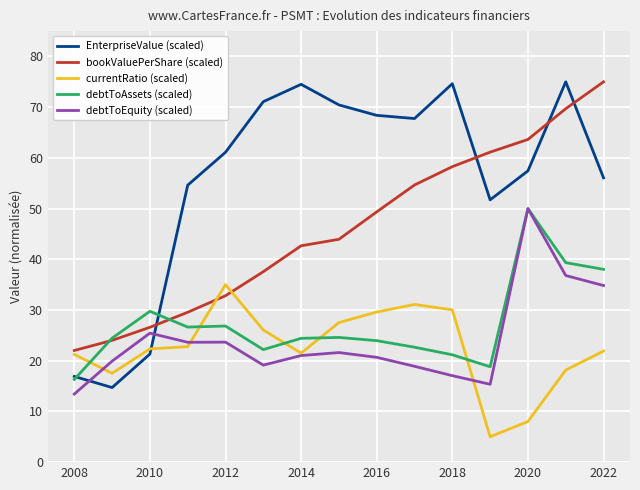

Which series ends up on top after the final intersection of EnterpriseValue (scaled) and debtToEquity (scaled)?

EnterpriseValue (scaled)